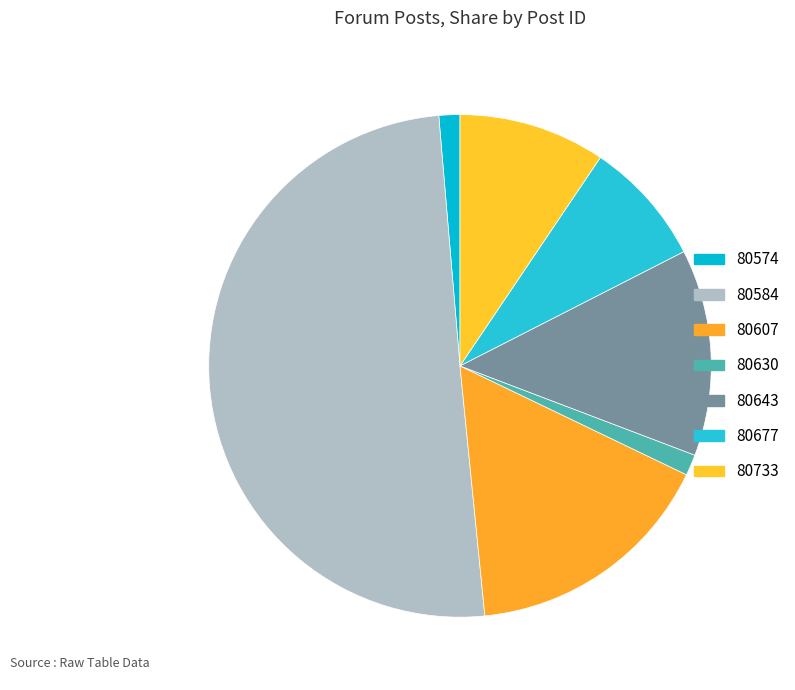

Which slice is the smallest?

80574